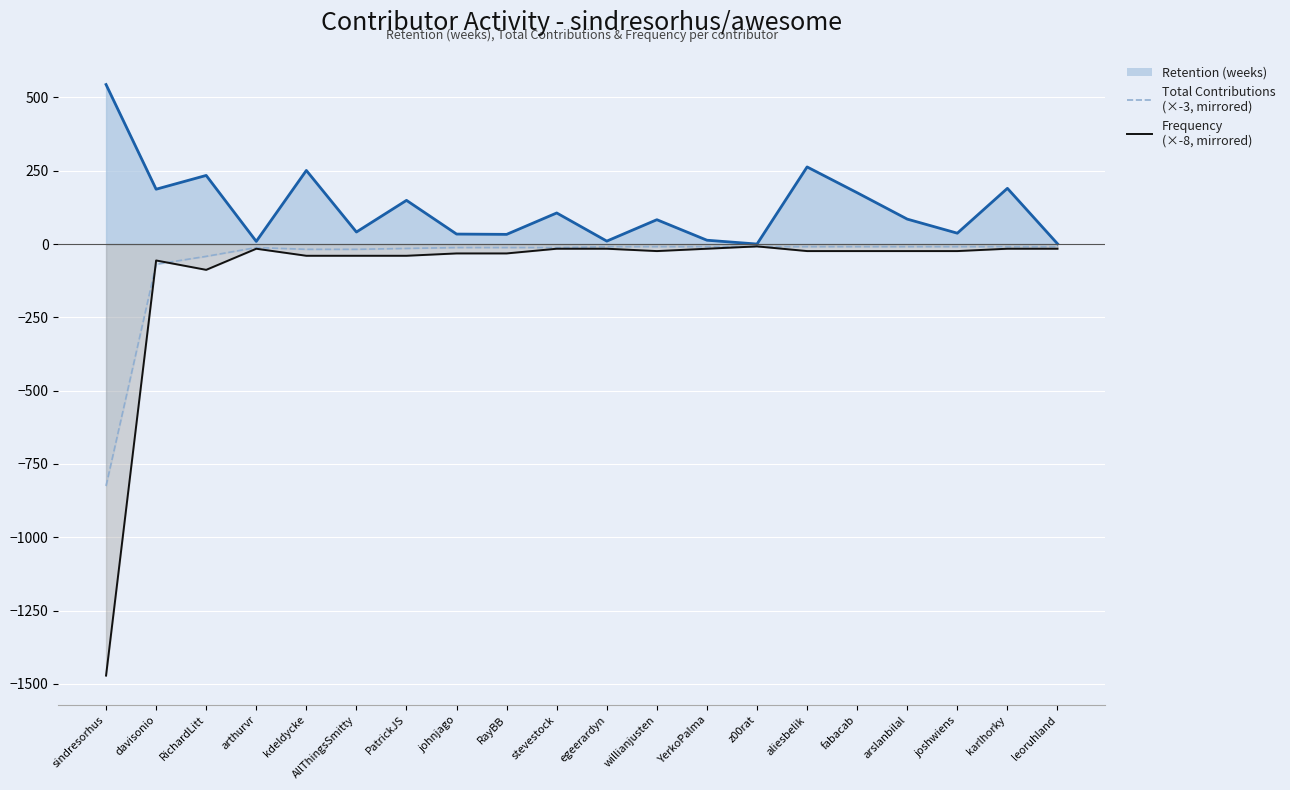

How many lines are shown in the chart?

2